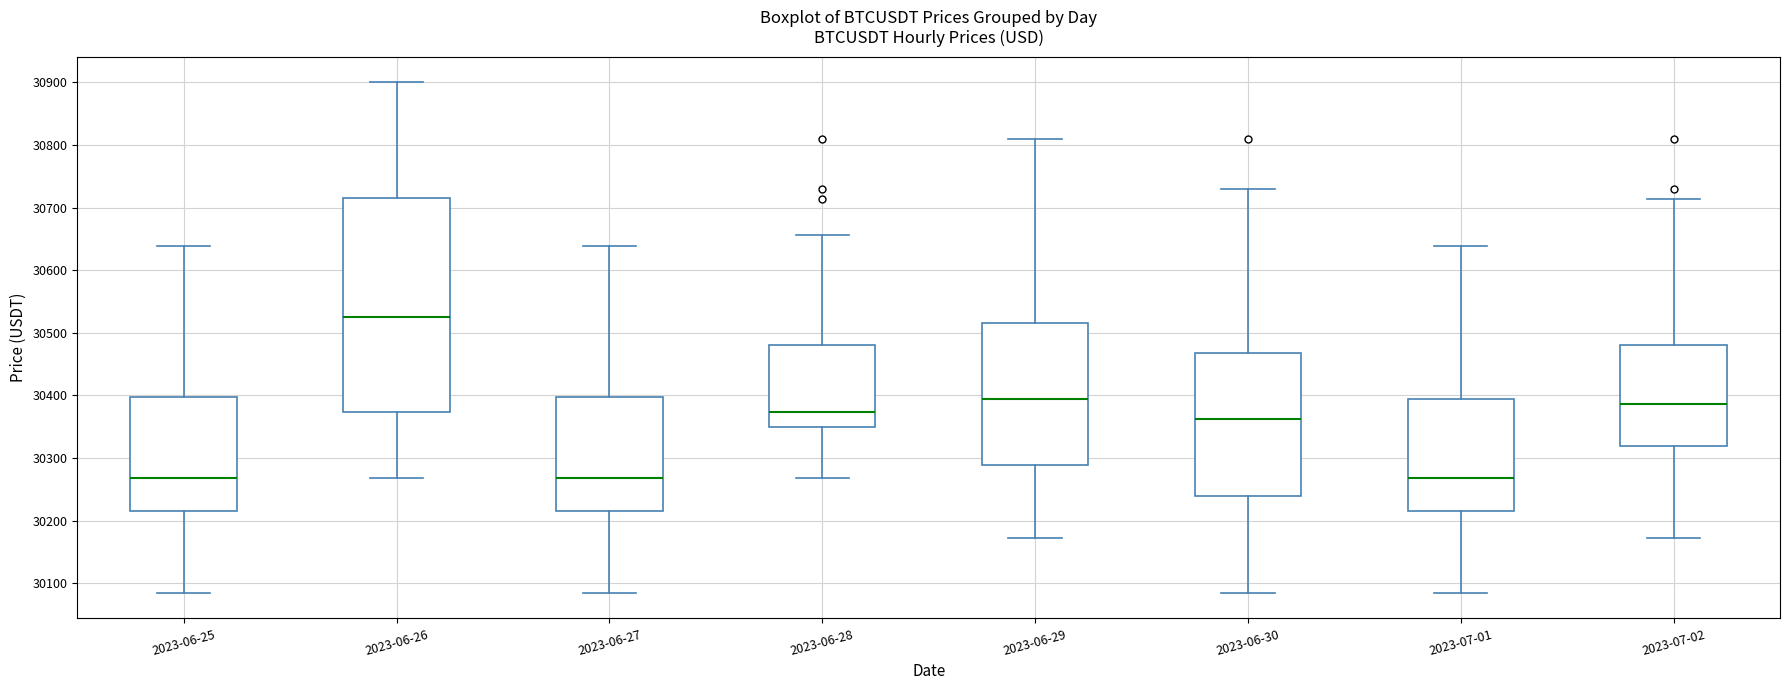

Reading left to right, read every box against the y-axis: the position of its median line, the range the box covers, and the ends of its whiskers. The values are not printed on the chart, so give them approximately, as read against the axis.

2023-06-25: median 30270, box 30210 to 30400, whiskers 30080 to 30640
2023-06-26: median 30530, box 30370 to 30720, whiskers 30270 to 30900
2023-06-27: median 30270, box 30210 to 30400, whiskers 30080 to 30640
2023-06-28: median 30370, box 30350 to 30480, whiskers 30270 to 30660
2023-06-29: median 30400, box 30290 to 30520, whiskers 30170 to 30810
2023-06-30: median 30360, box 30240 to 30470, whiskers 30080 to 30730
2023-07-01: median 30270, box 30210 to 30390, whiskers 30080 to 30640
2023-07-02: median 30390, box 30320 to 30480, whiskers 30170 to 30710